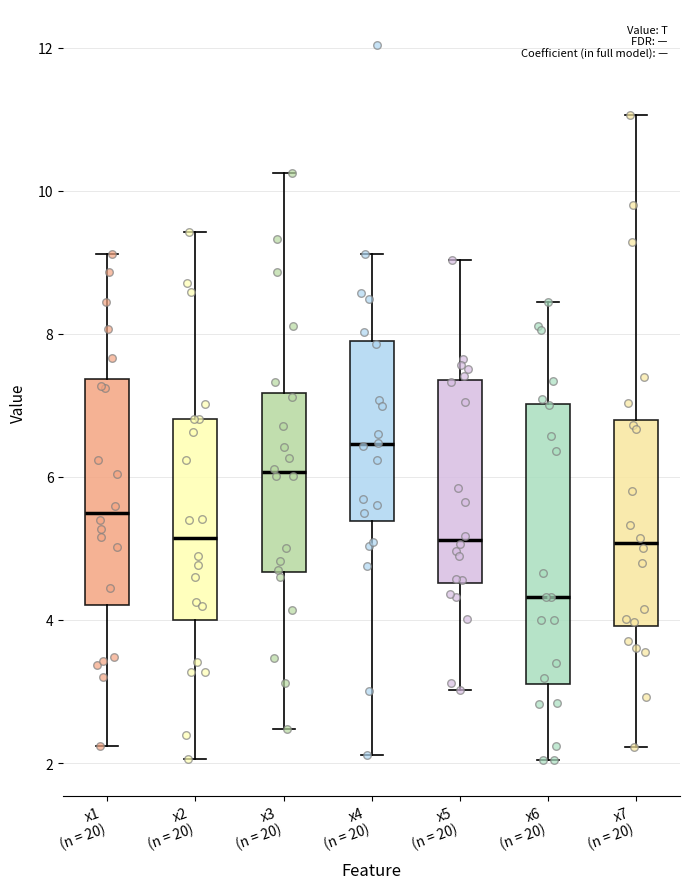

Reading left to right, read every box against the y-axis: the position of its median line, the range the box covers, and the ends of its whiskers. The values are not printed on the chart, so give them approximately, as read against the axis.

x1 (n = 20): median 5.4, box 4.2 to 7.4, whiskers 2.2 to 9.2
x2 (n = 20): median 5.2, box 4.0 to 6.8, whiskers 2.0 to 9.4
x3 (n = 20): median 6.0, box 4.6 to 7.2, whiskers 2.4 to 10.2
x4 (n = 20): median 6.4, box 5.4 to 7.8, whiskers 2.2 to 9.2
x5 (n = 20): median 5.2, box 4.6 to 7.4, whiskers 3.0 to 9.0
x6 (n = 20): median 4.4, box 3.2 to 7.0, whiskers 2.0 to 8.4
x7 (n = 20): median 5.0, box 4.0 to 6.8, whiskers 2.2 to 11.0